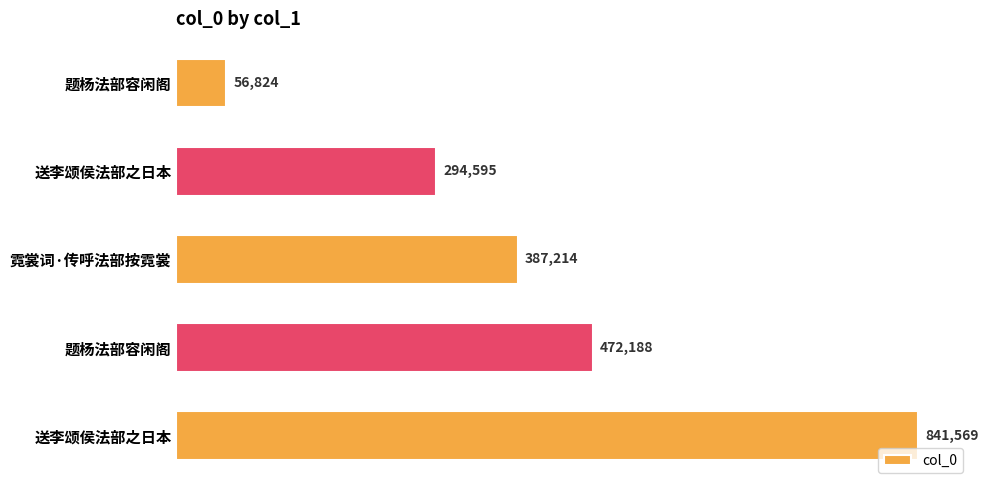

How many series are shown in this chart?

1